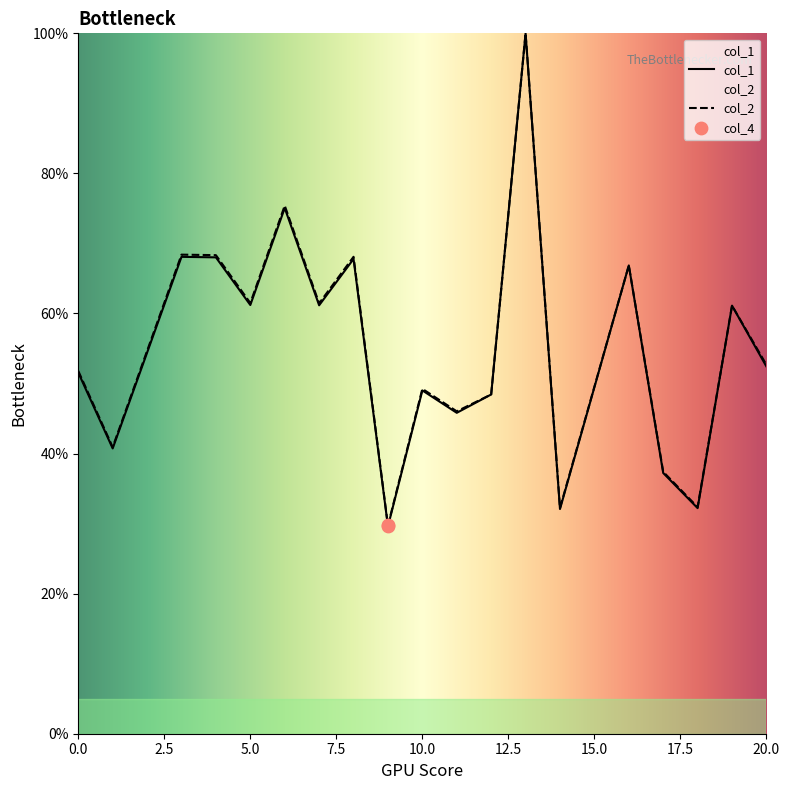

Is the value of col_2 at 8 greater than the value of col_1 at 3?

Yes